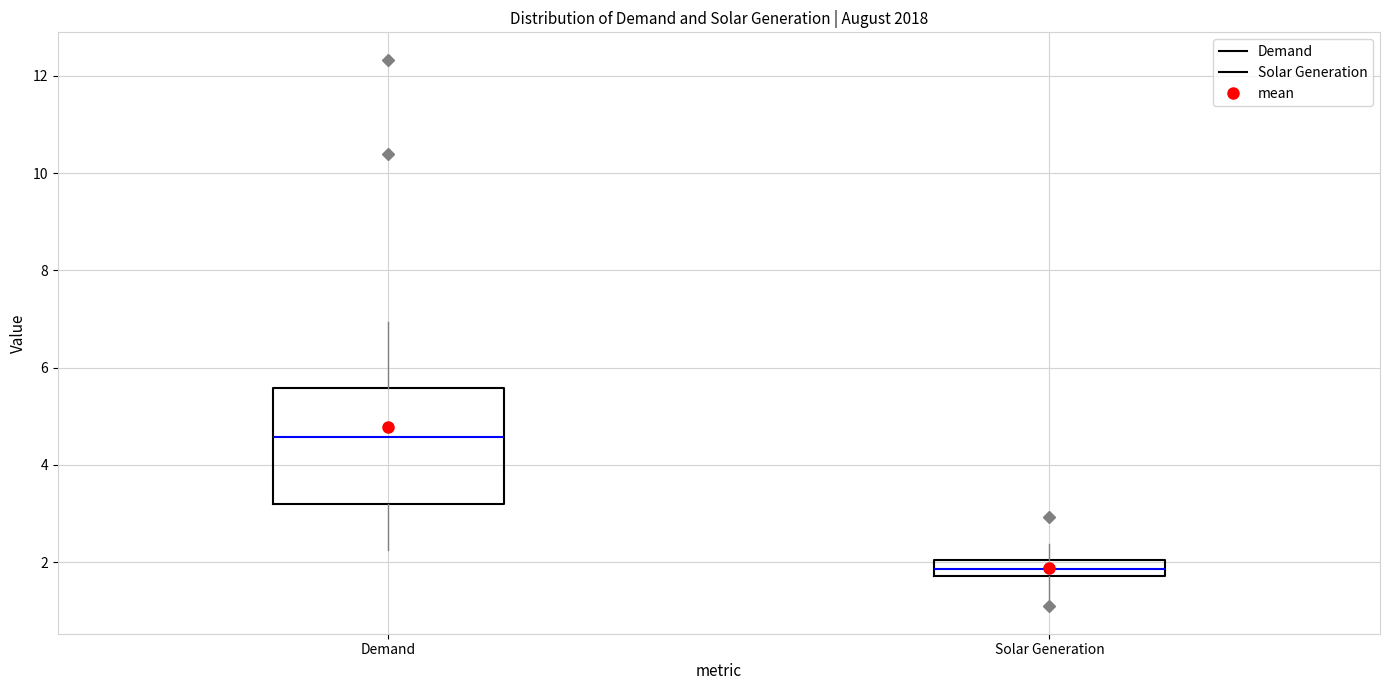

Which box is the tallest, from its lower edge to its upper edge?

Demand